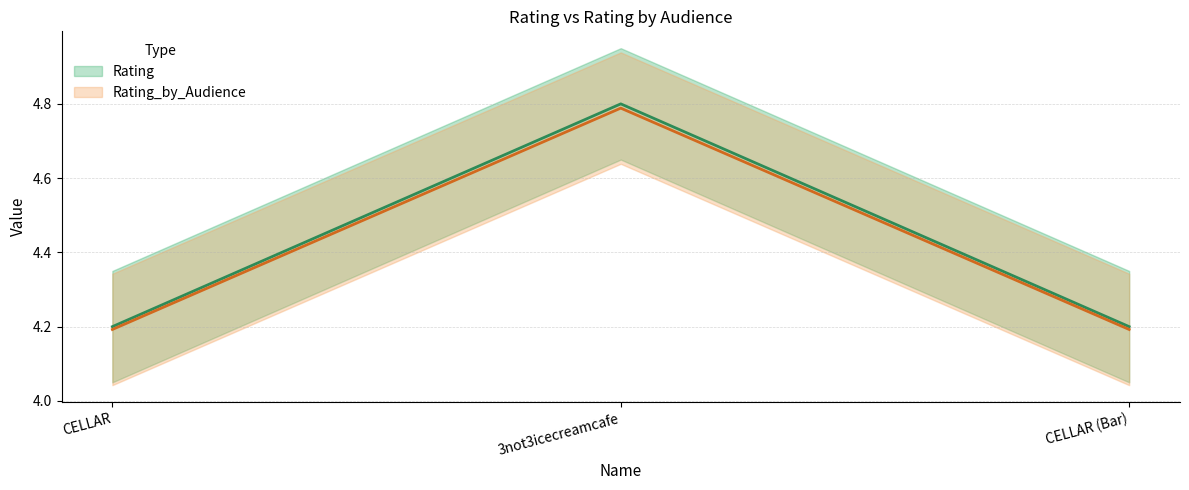

Reading right to left, list all the values displayed in this chart.

Rating (line): 4.2	4.8	4.2
Rating_by_Audience (line): 4.2	4.8	4.2